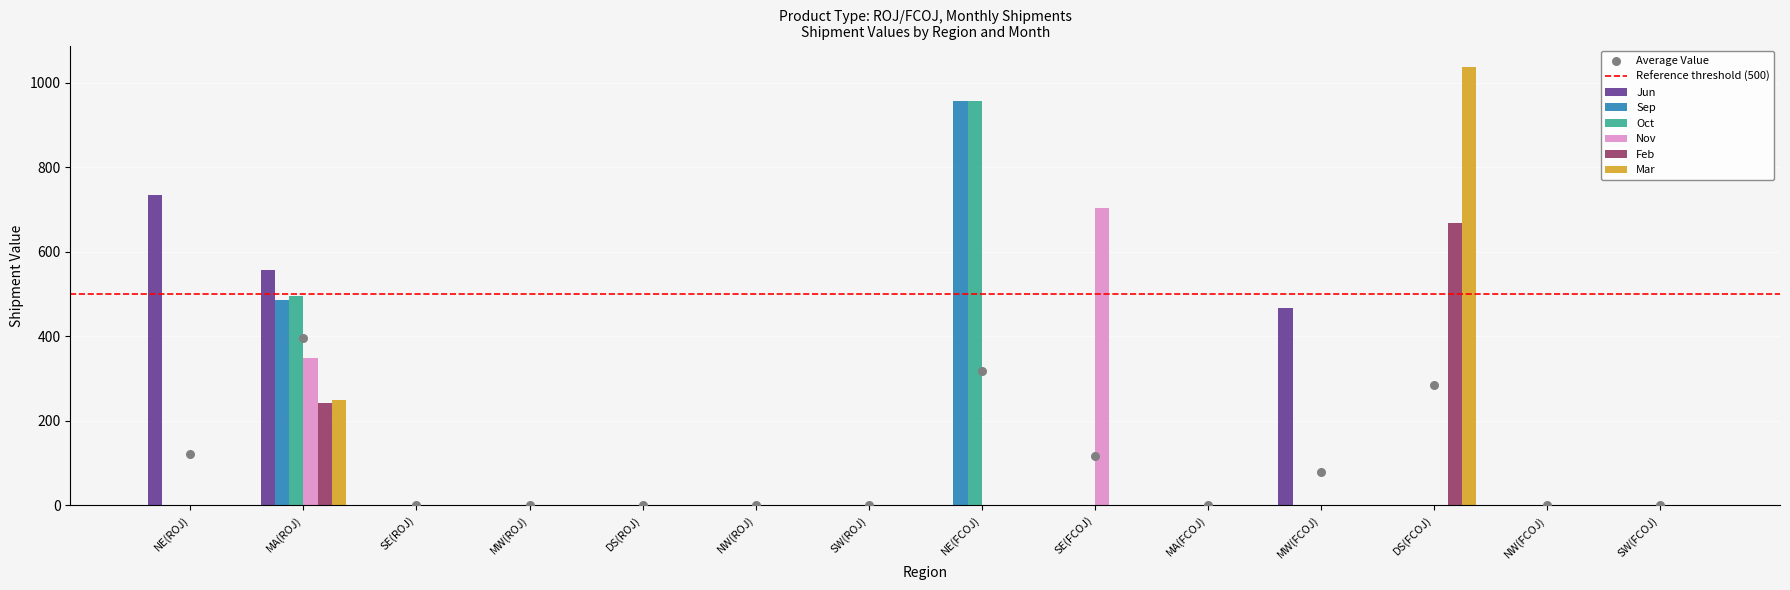

What is the total value across all series at MA(ROJ)?

2377.2